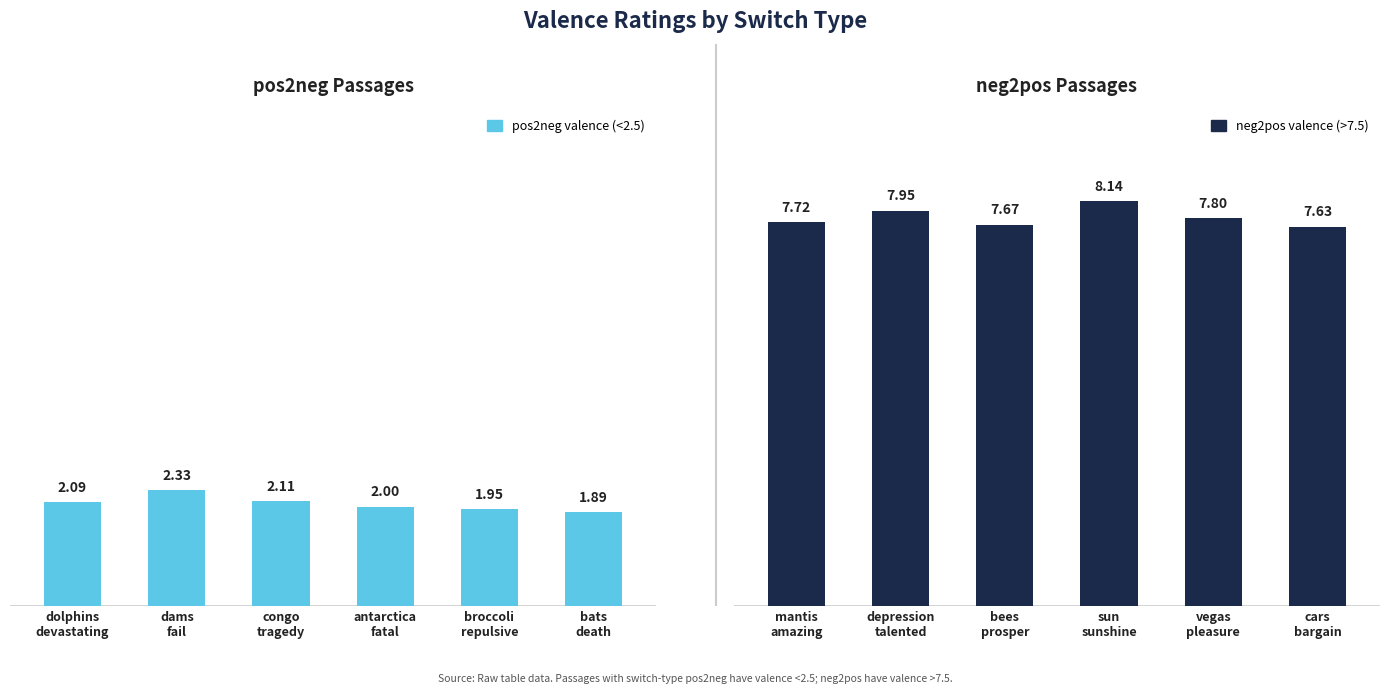

Which category has the lowest value in the pos2neg series?

bats
death